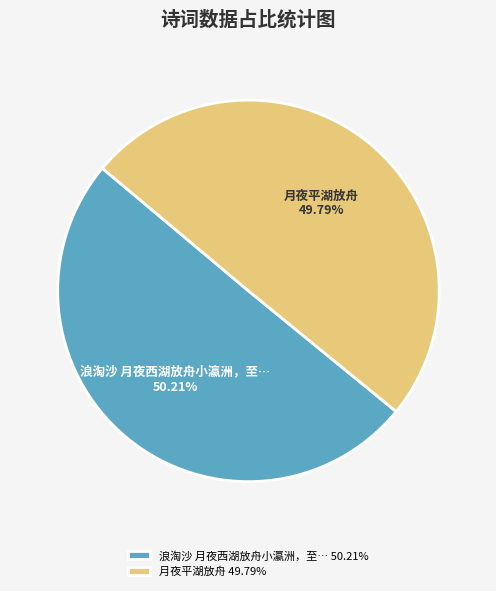

What is the ratio of the value at 月夜平湖放舟 49.79% to the value at 浪淘沙 月夜西湖放舟小瀛洲，至… 50.21%?

1.0